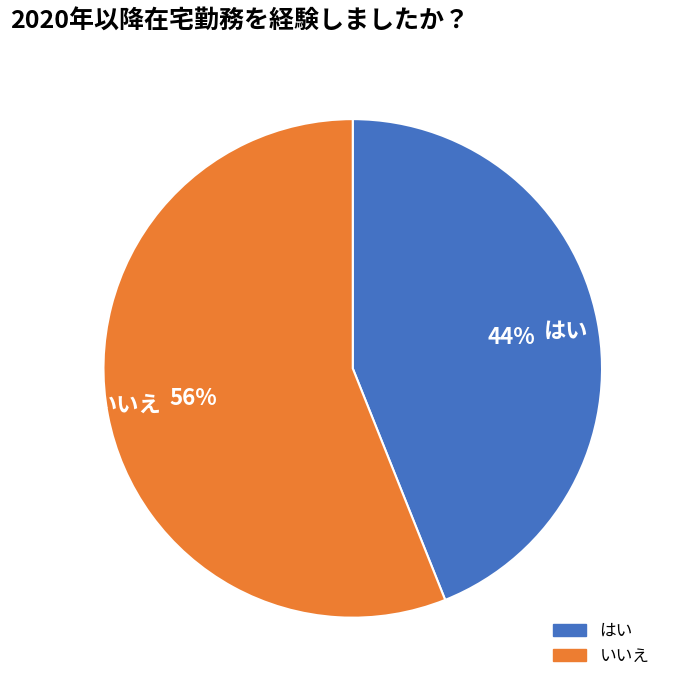

Which slice is the largest?

いいえ